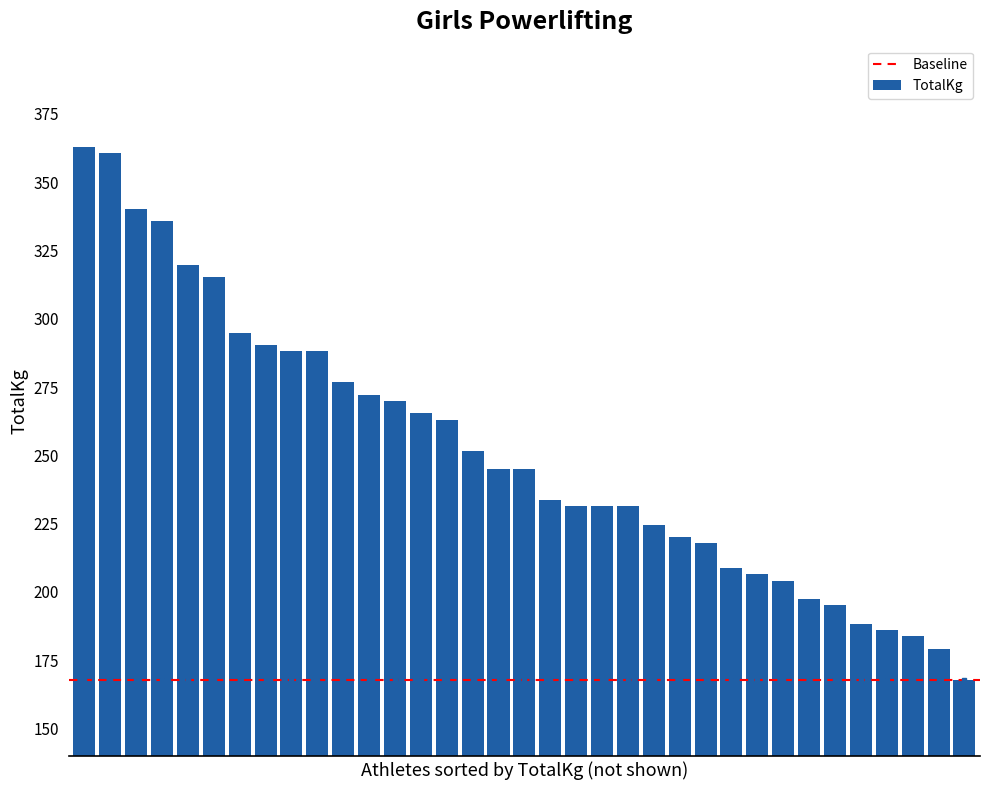

What is the maximum value shown in the chart?

362.9